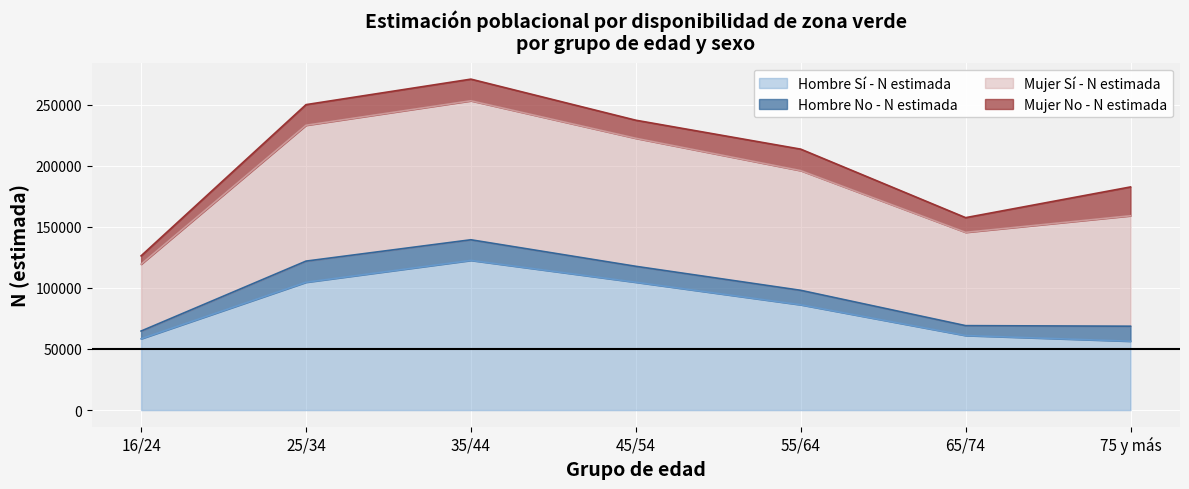

What position from the left is 65/74?

6